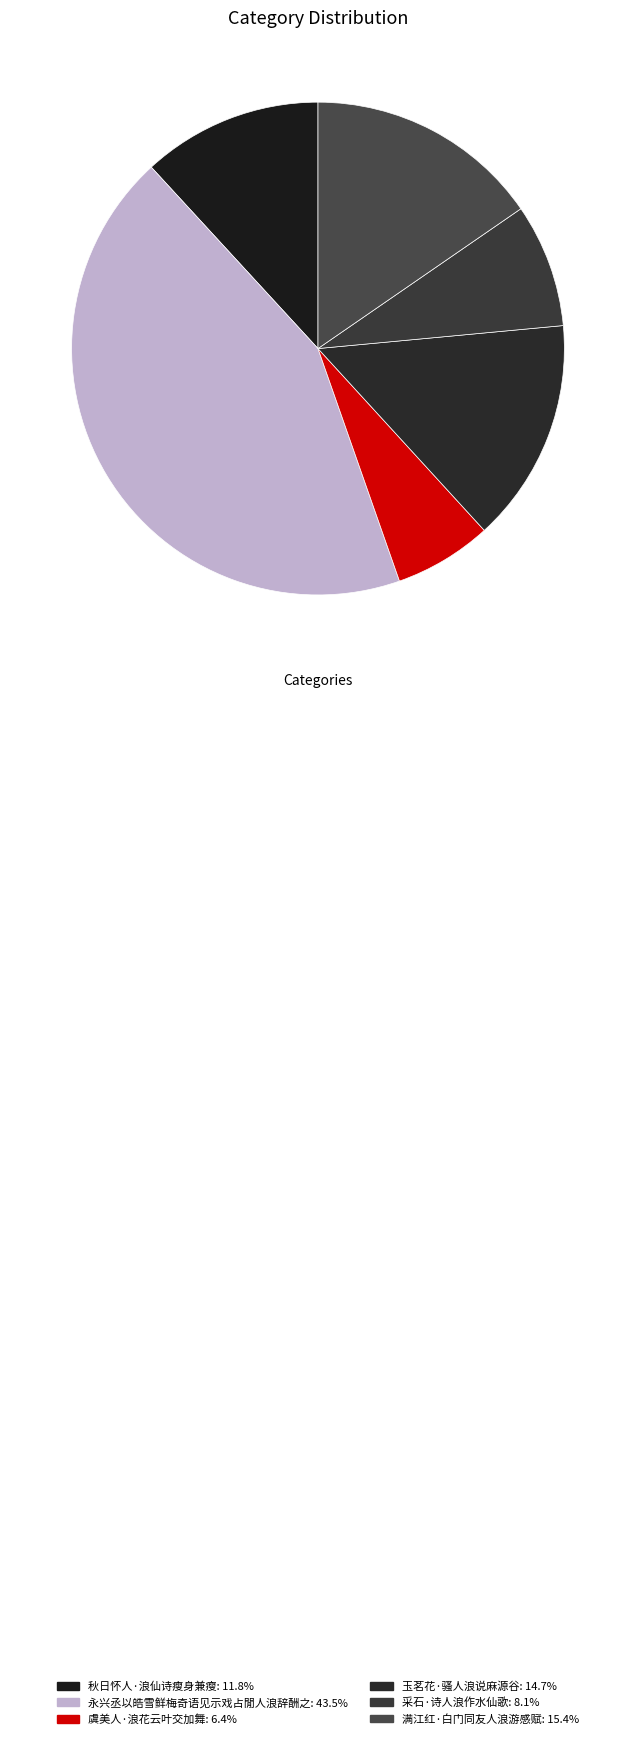

Which has a higher value, 采石·诗人浪作水仙歌 or 秋日怀人·浪仙诗瘦身兼瘦?

秋日怀人·浪仙诗瘦身兼瘦